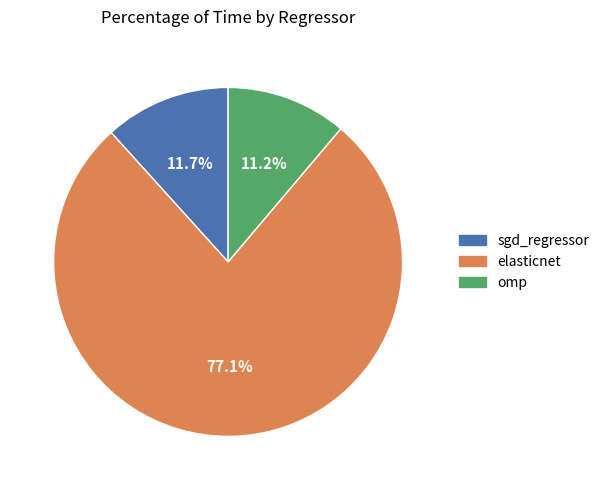

Which category has the smallest portion of the pie?

omp